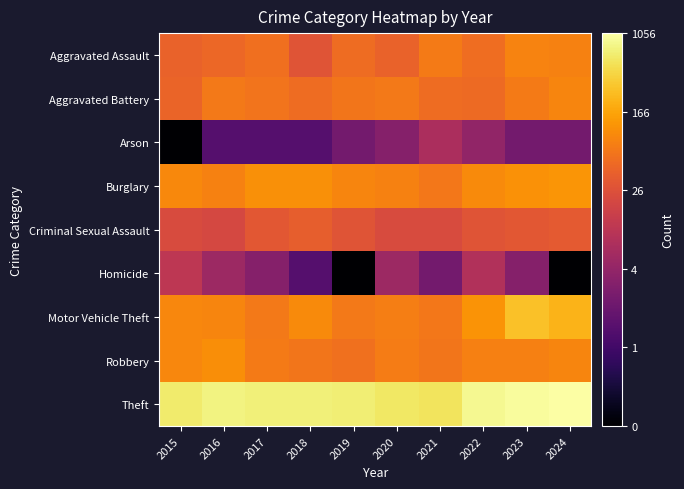

Which series has the largest total across all categories?

Theft